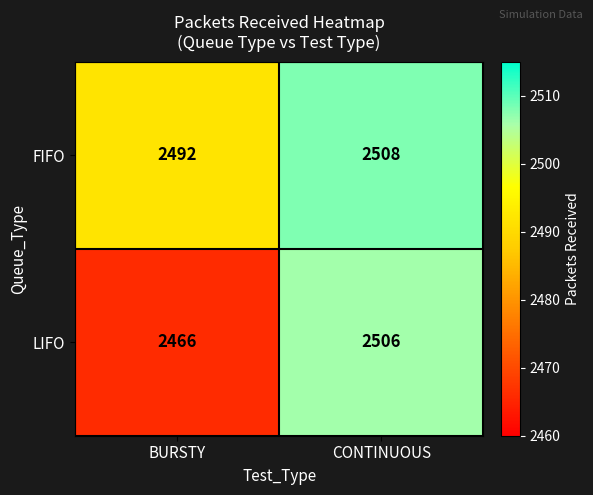

Reading right to left, list all the values displayed in this chart.

FIFO: 2508	2492
LIFO: 2506	2466